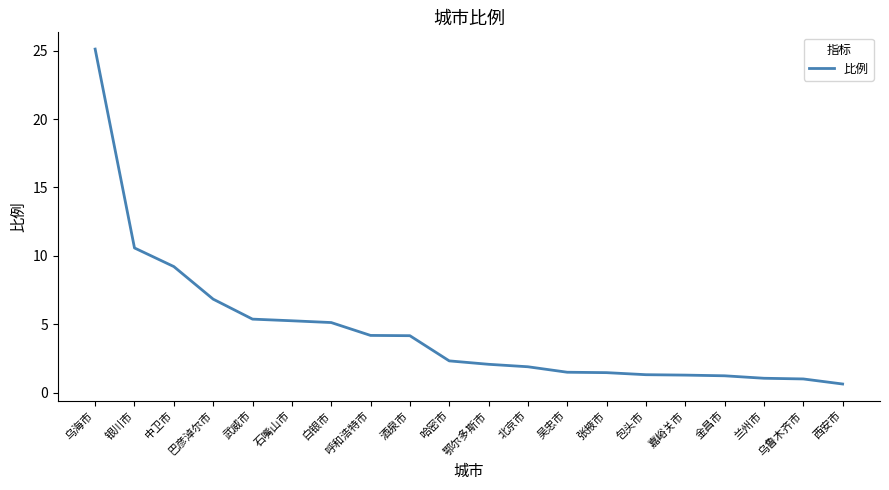

How many lines are shown in the chart?

1